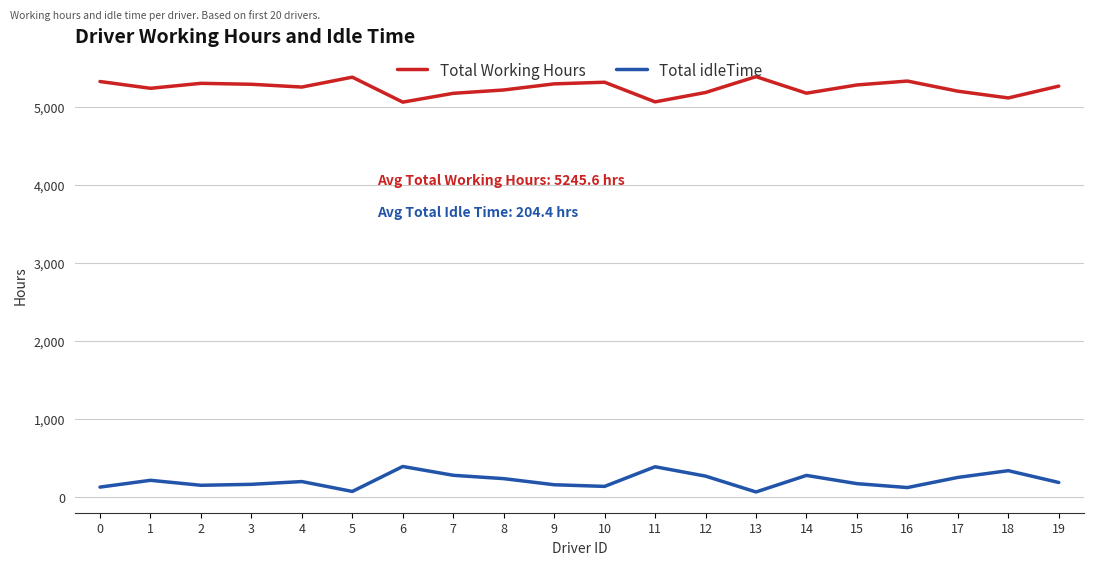

True or false: Total Working Hours and Total idleTime cross at least once.

False